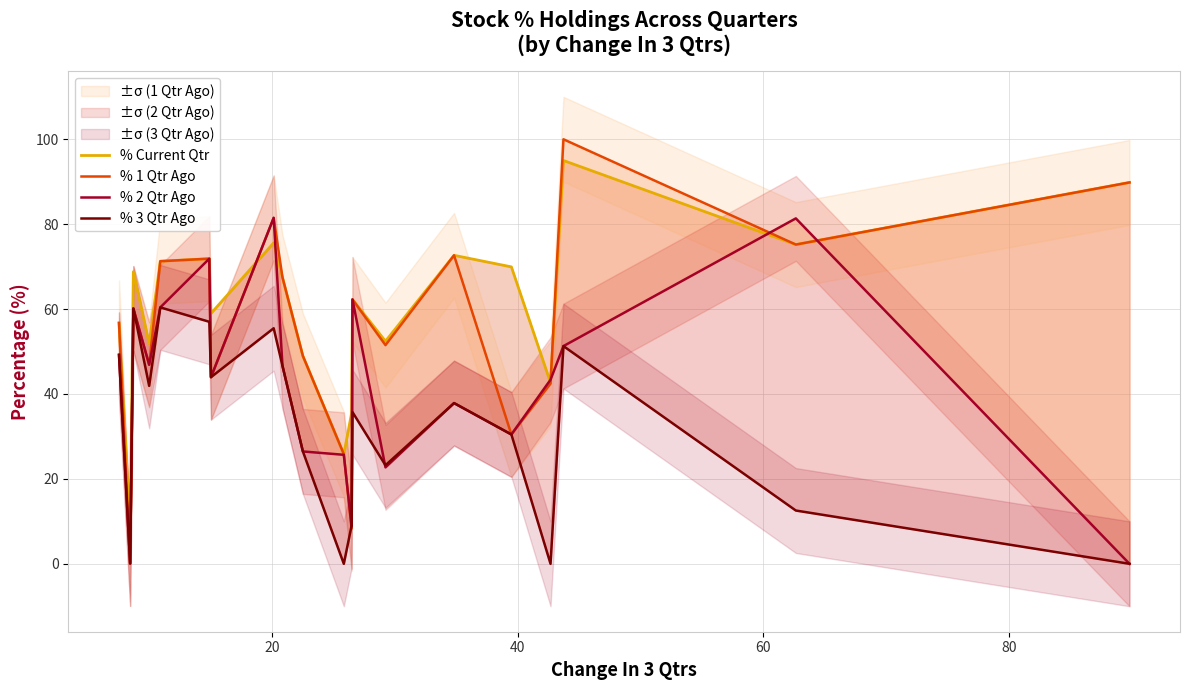

At how many categories does at least one series exceed 21?

19